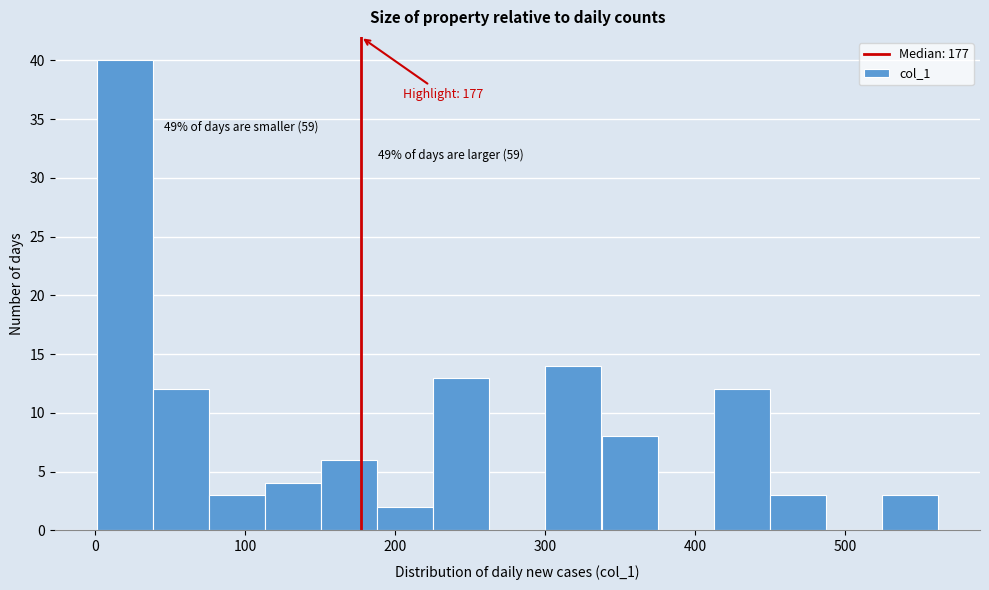

Around what value on the x-axis is the tallest bar? Give the approximate position of its centre, as read against the axis.

20